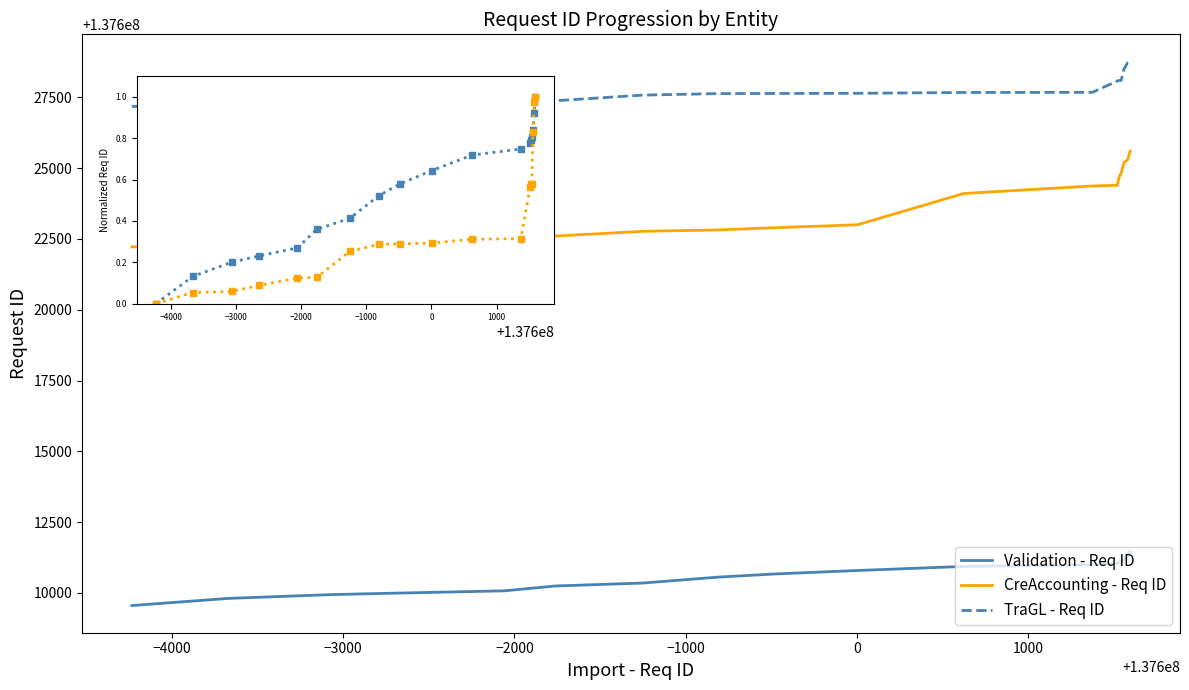

True or false: Validation - Req ID and CreAccounting - Req ID intersect in this chart.

False